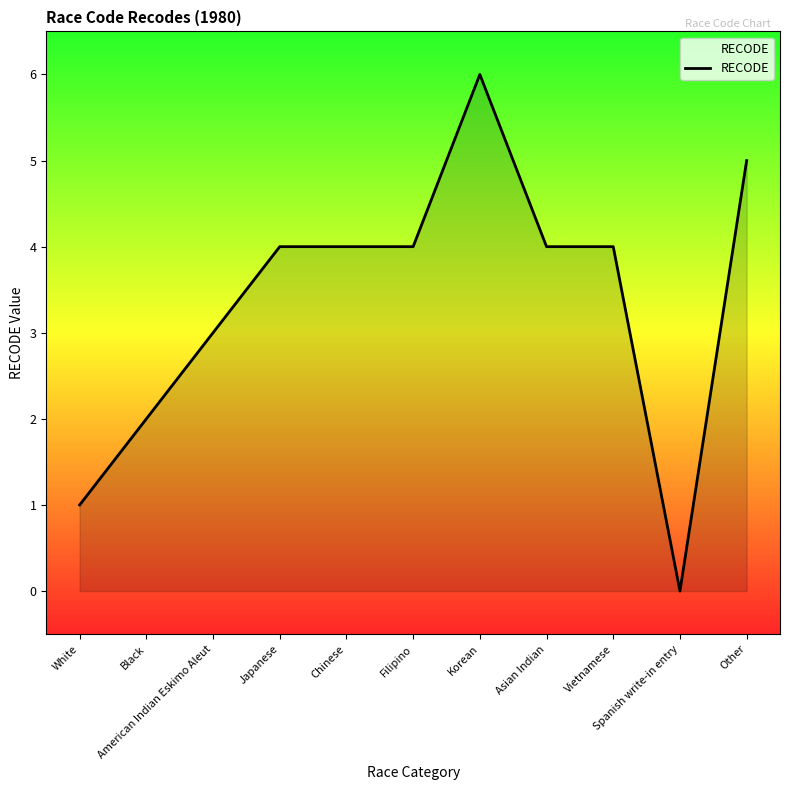

What is the difference between the maximum and minimum values?

6